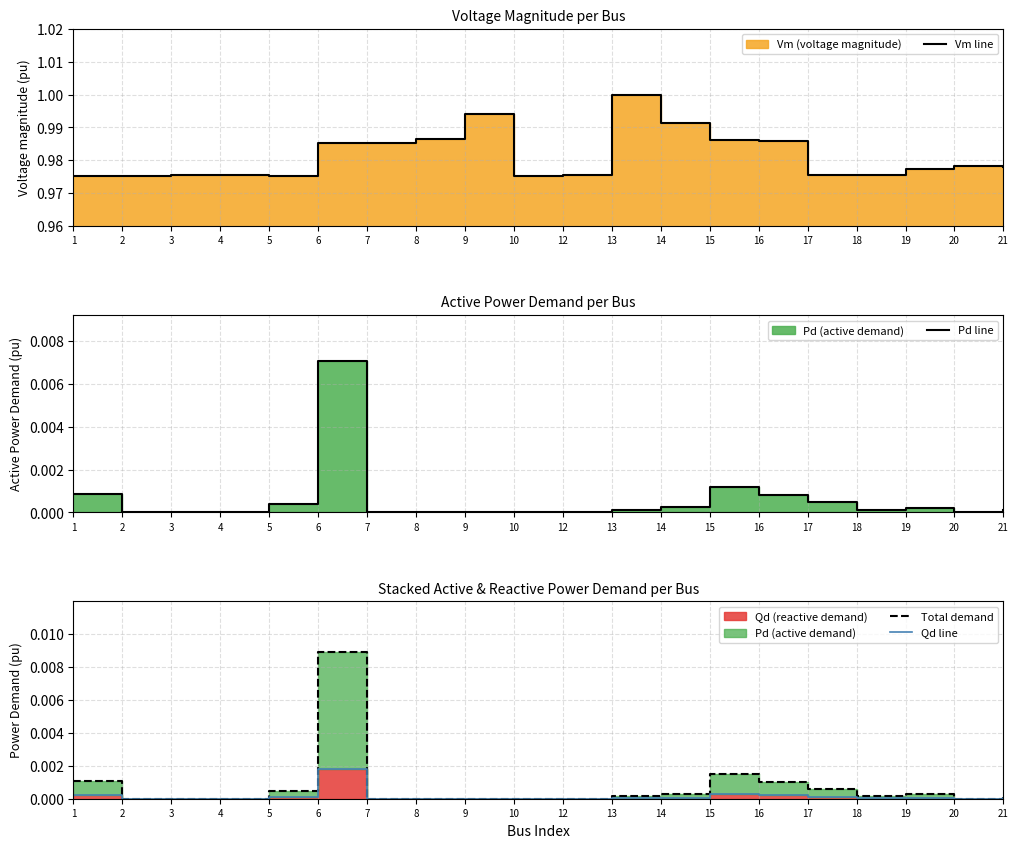

Is the value of Total demand at 4 greater than the value of Qd line at 13?

No